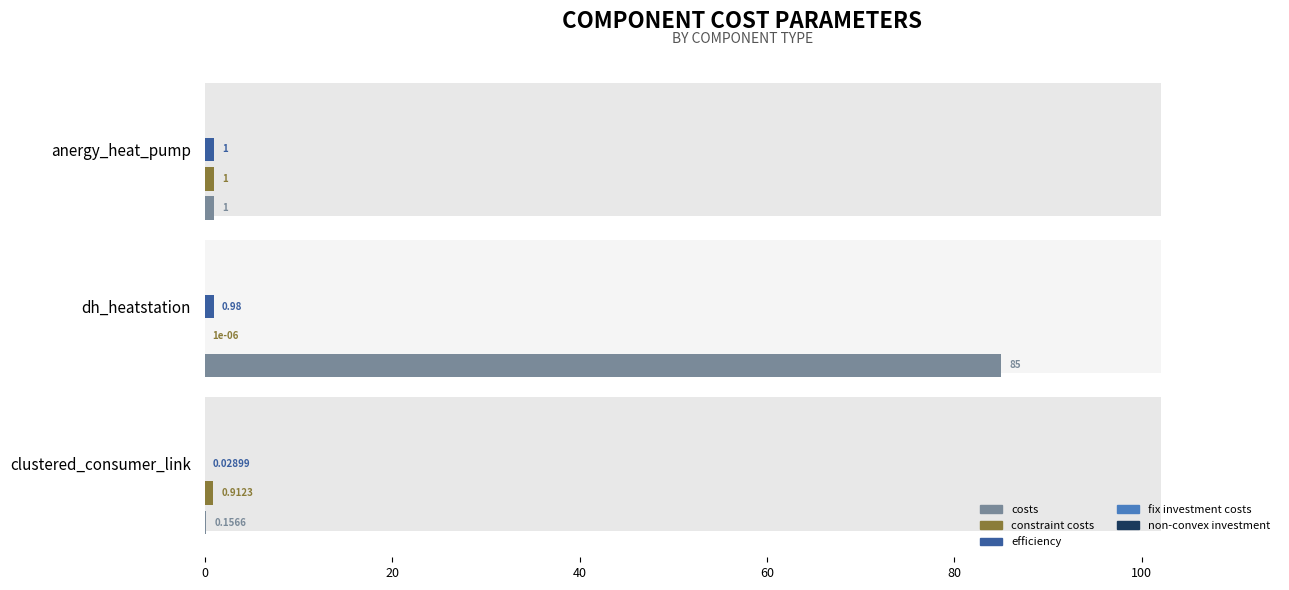

How many bars are there in total?

15